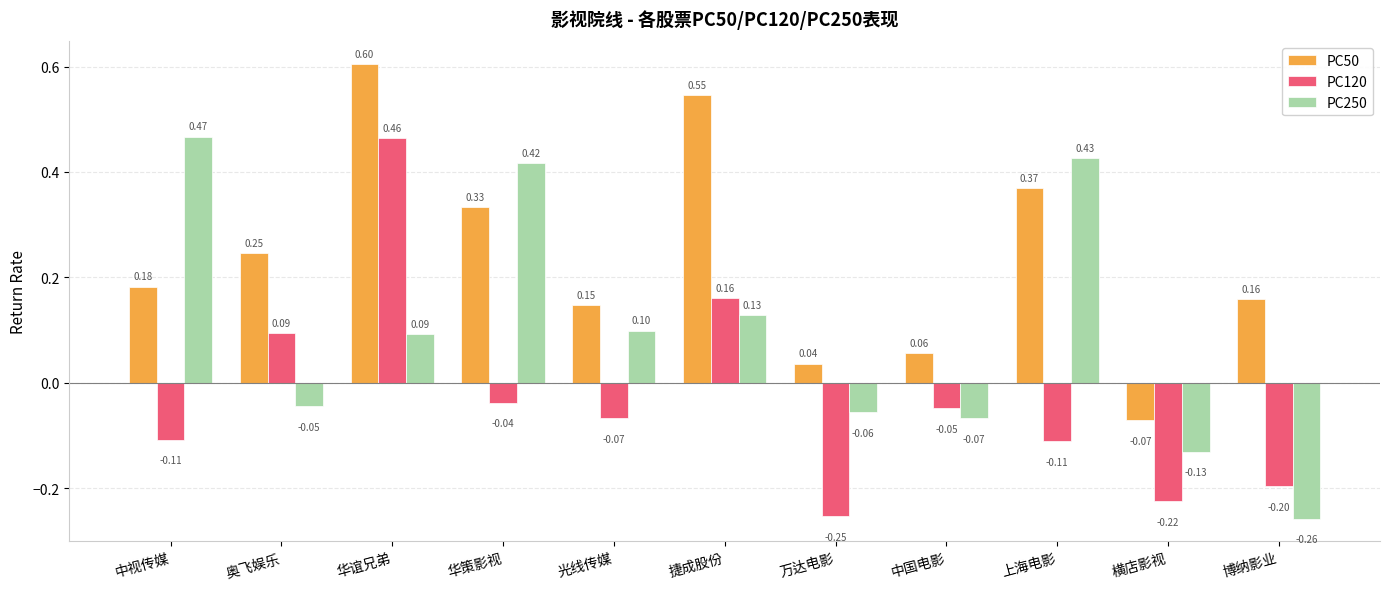

What is the total value across all series at 捷成股份?

0.8